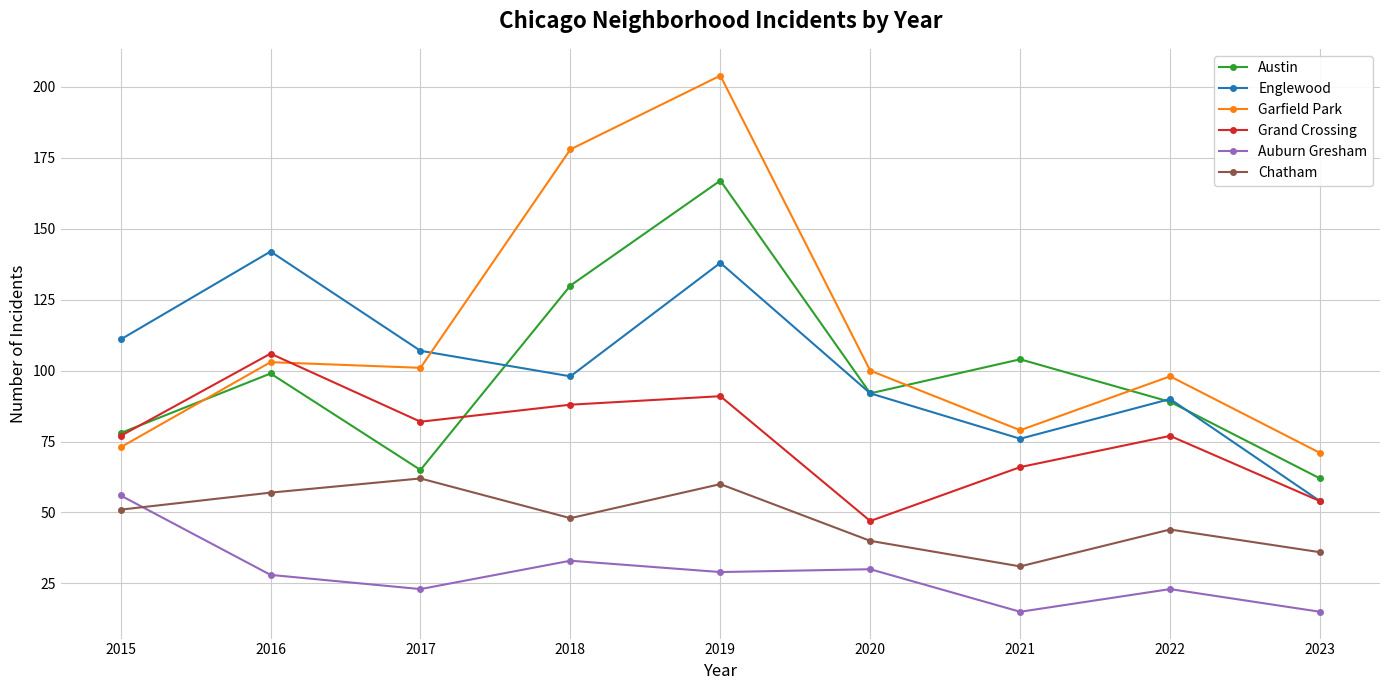

What is the difference between the highest and lowest values at 2019?

175